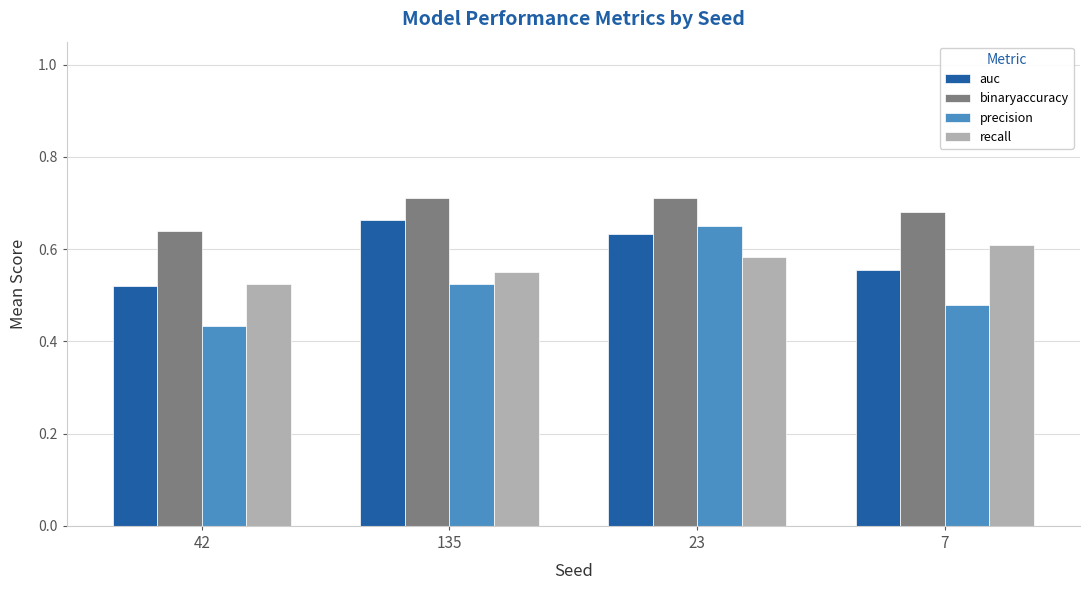

Where is precision nearest to the value 0?

42